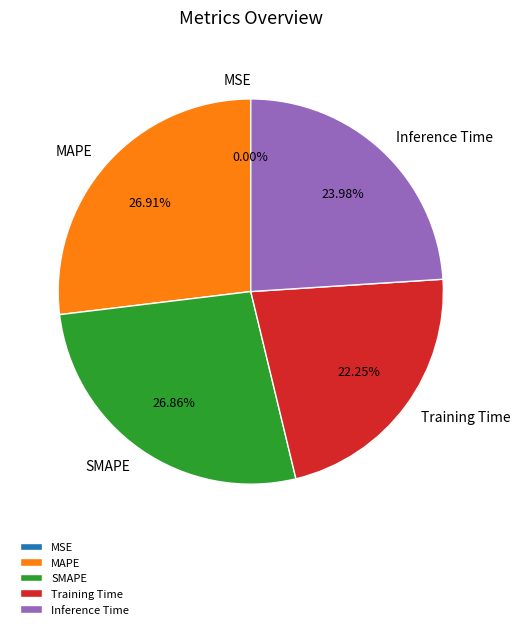

Combined, do SMAPE and Training Time account for over 50%?

No